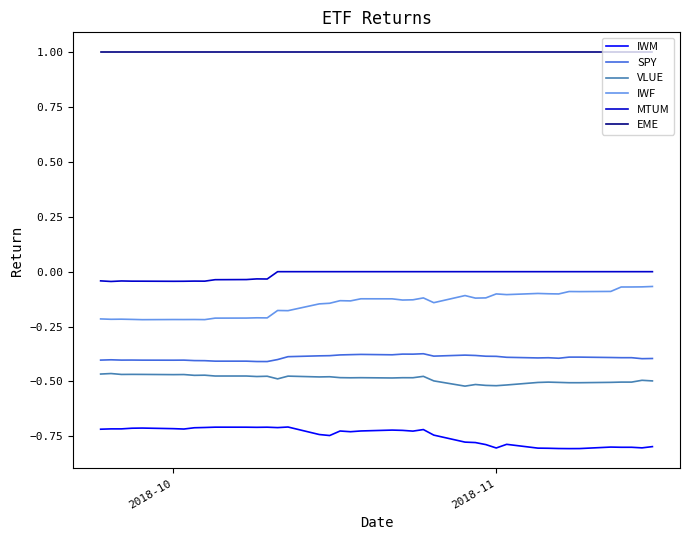

What is the difference between the maximum and second lowest values in the IWM series?

0.1